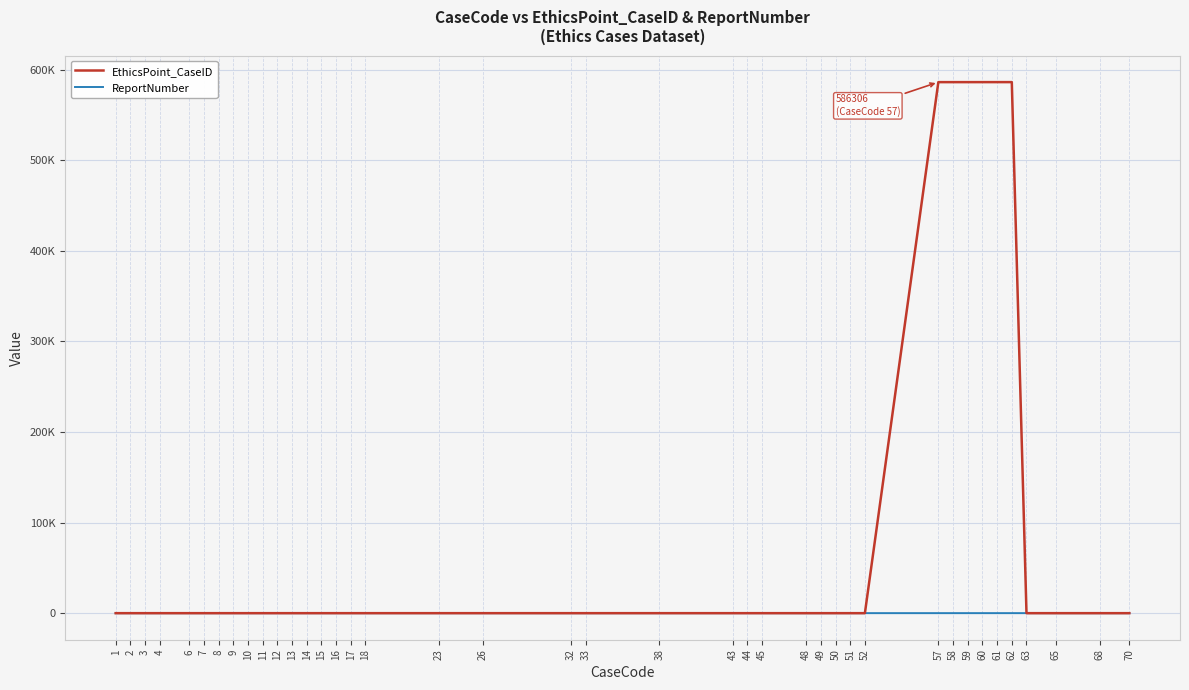

Does the chart display data point markers on the line(s)?

No